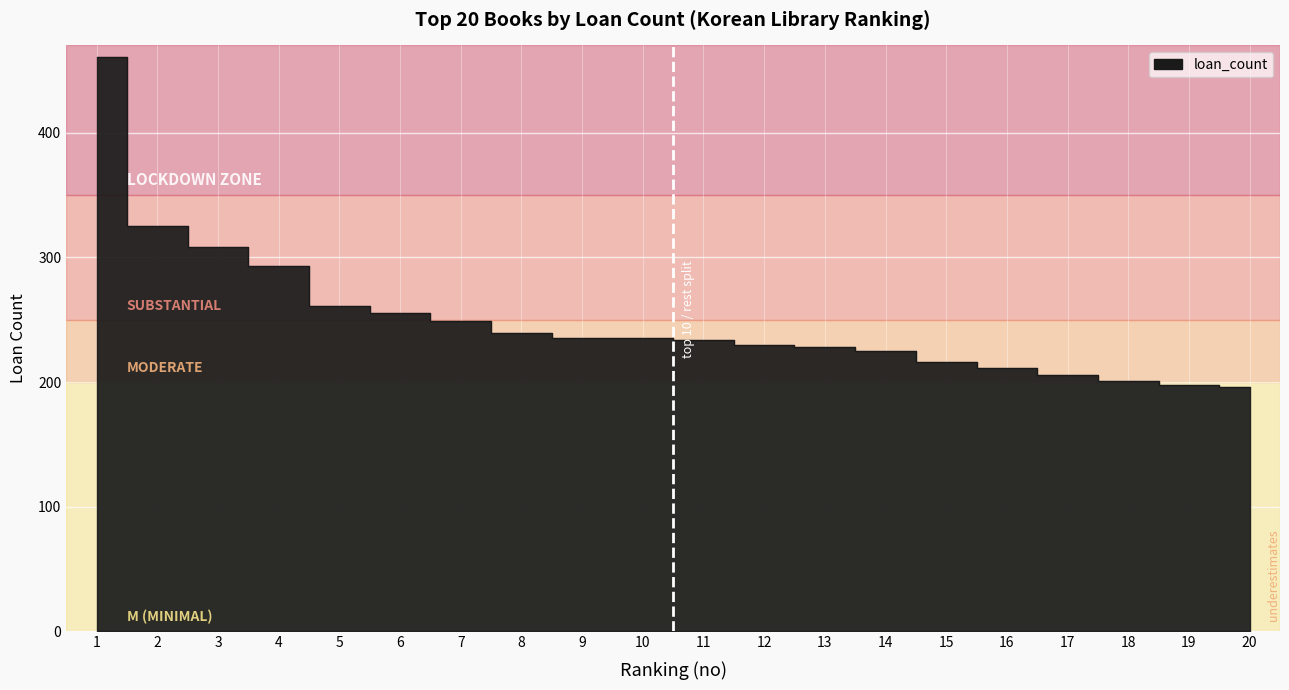

List the labels in order of value, smallest first.

20, 19, 18, 17, 16, 15, 14, 13, 12, 11, 9, 10, 8, 7, 6, 5, 4, 3, 2, 1